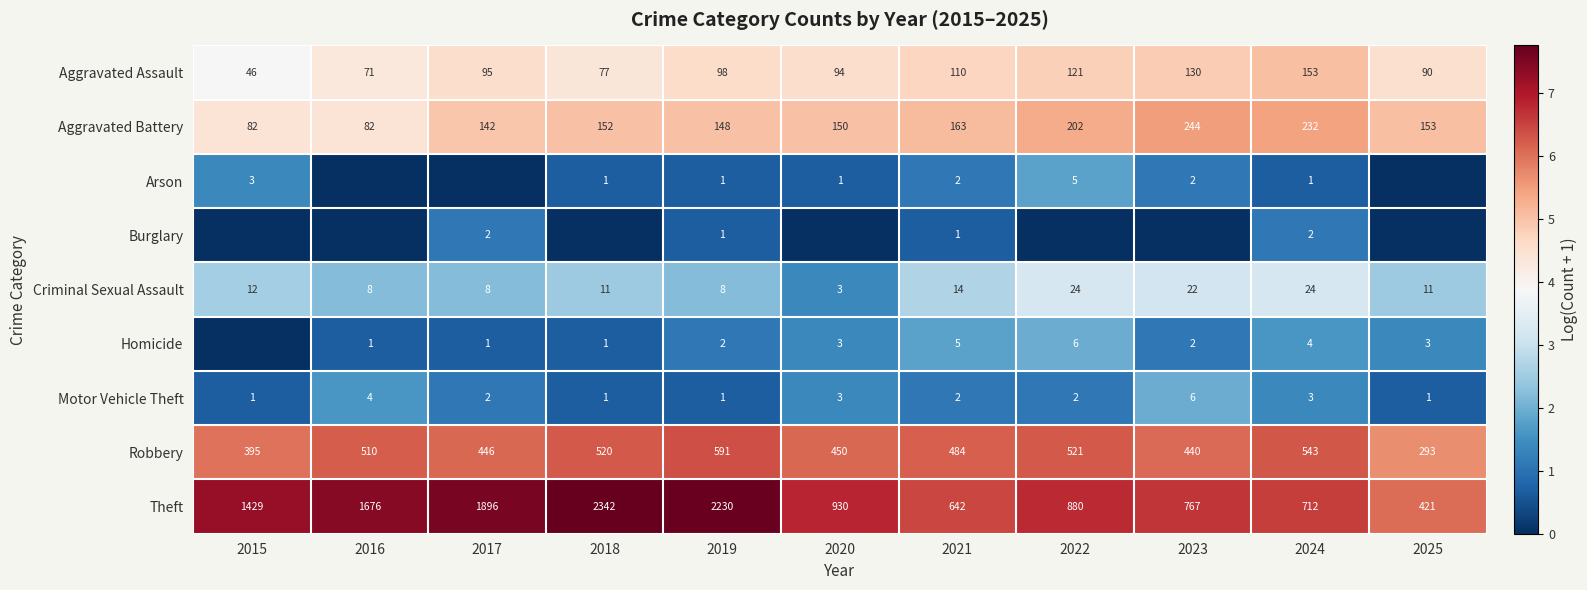

Rank the categories by Robbery value from lowest to highest.

2025, 2015, 2023, 2017, 2020, 2021, 2016, 2018, 2022, 2024, 2019